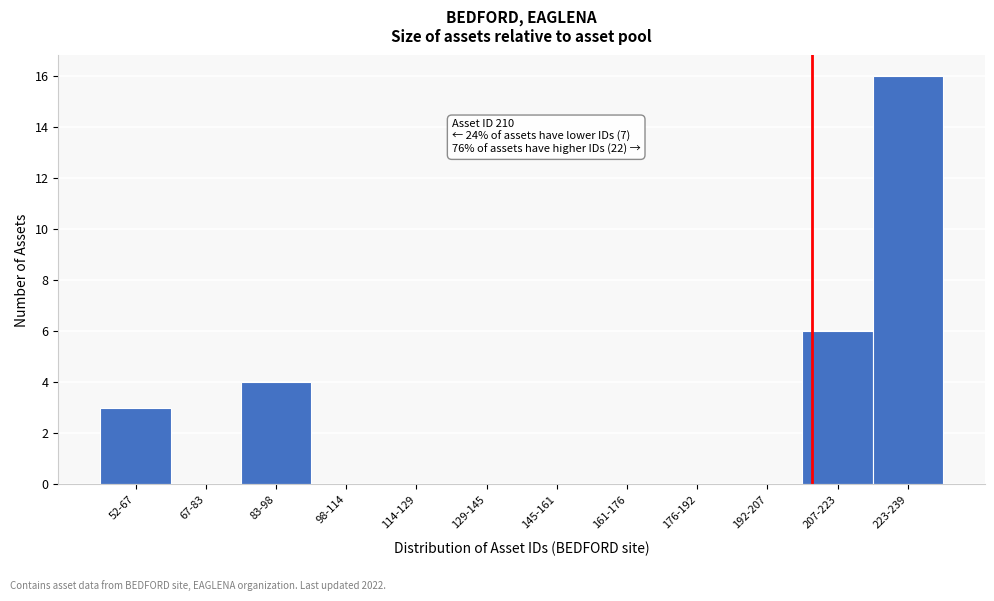

Reading left to right, transcribe all the data shown in this chart.

52-67=3	67-83=0	83-98=4	98-114=0	114-129=0	129-145=0	145-161=0	161-176=0	176-192=0	192-207=0	207-223=6	223-239=16